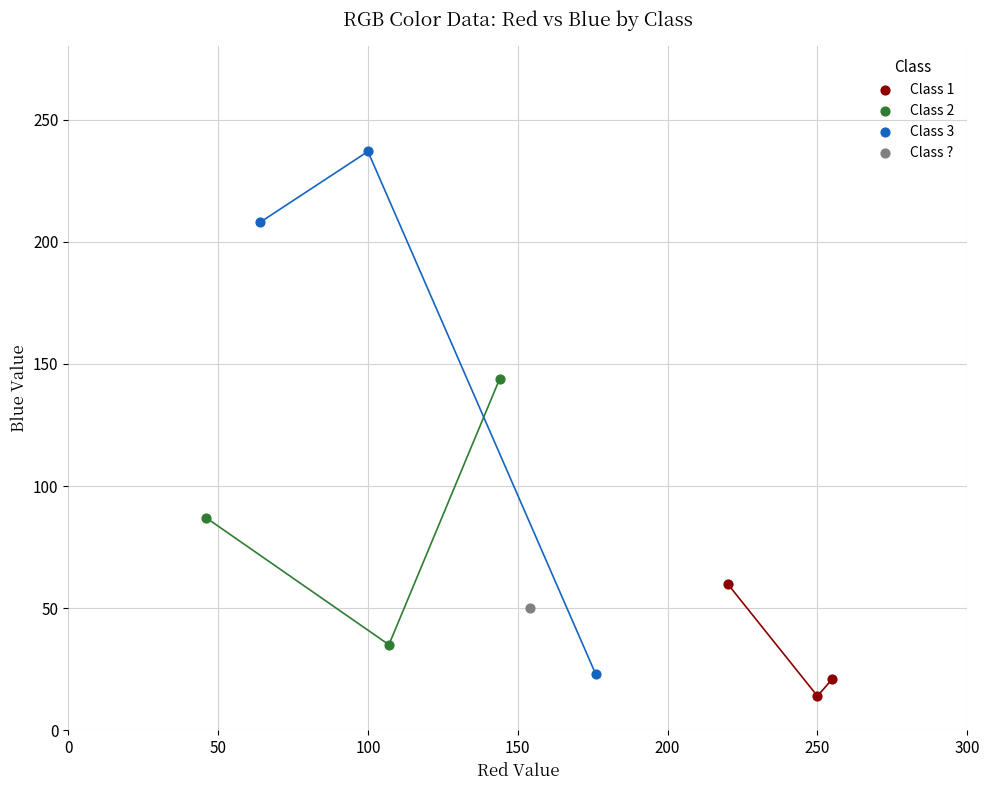

What are all the series names shown in the legend?

Class 1, Class 2, Class 3, Class ?